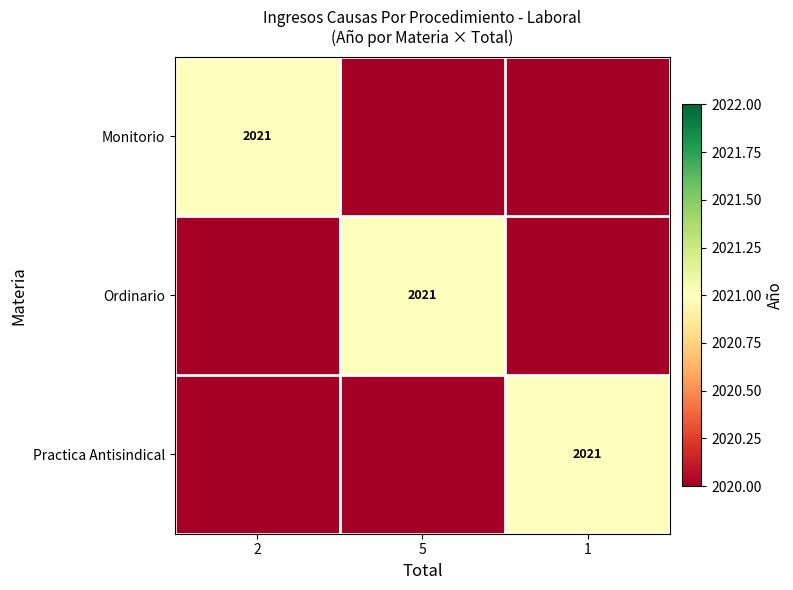

True or false: Practica Antisindical has a value of 2021 at 1.

True